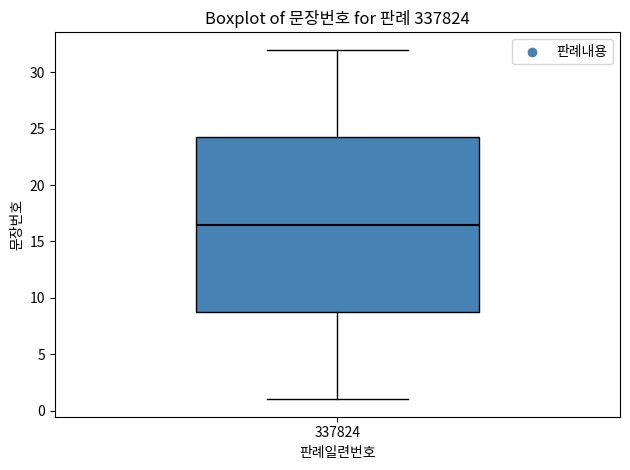

Transcribe this box plot: give where the median line is, the range the box spans, and where the two whiskers end, as read against the y-axis. The values are not printed on the chart, so give them approximately, as read against the axis.

median 16.5, box 9.0 to 24.5, whiskers 1.0 to 32.0